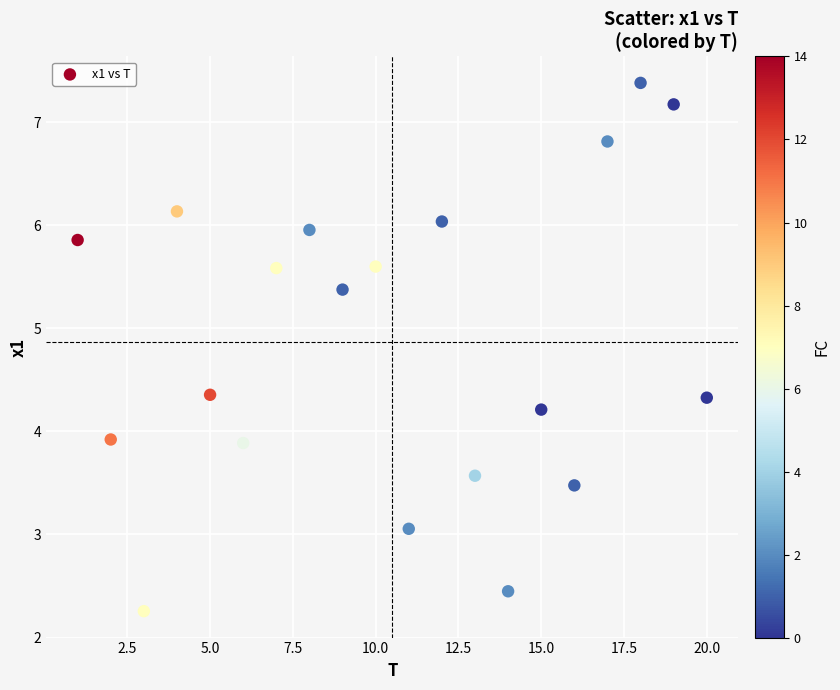

What is the range of Y values (max minus min)?

5.1